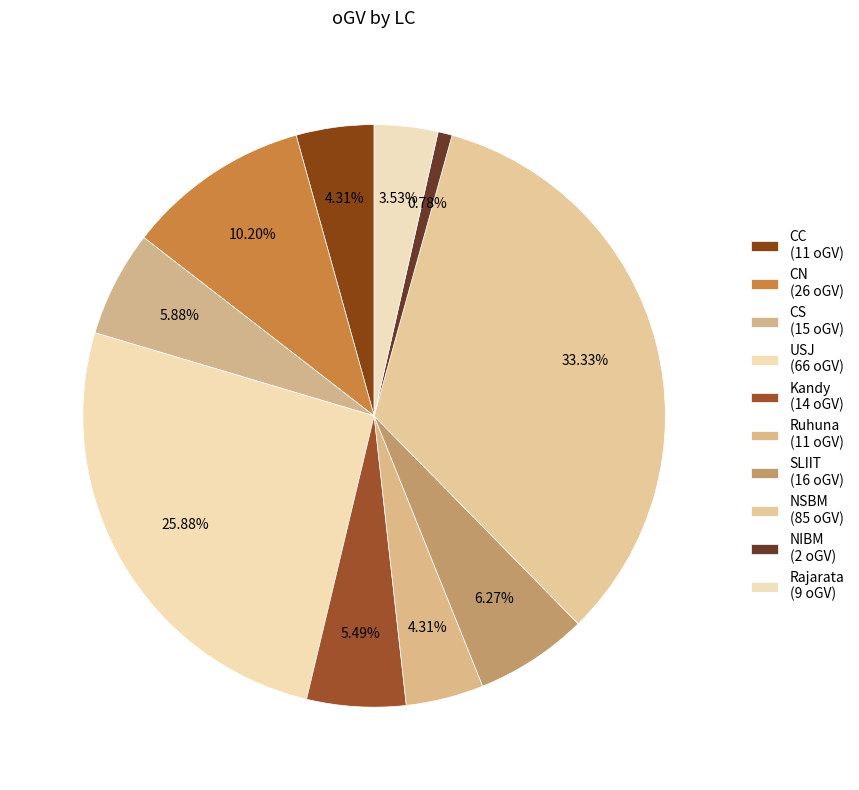

Does NIBM represent more than half of the total?

No